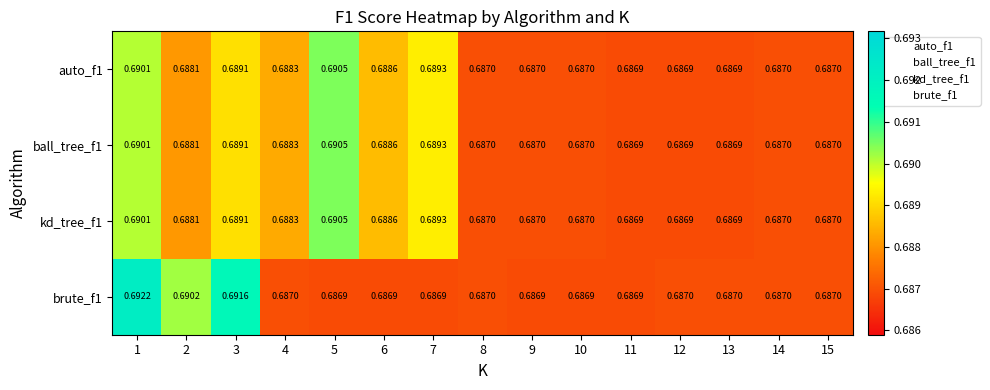

Between 6 and 14, which series saw the biggest shift?

auto_f1